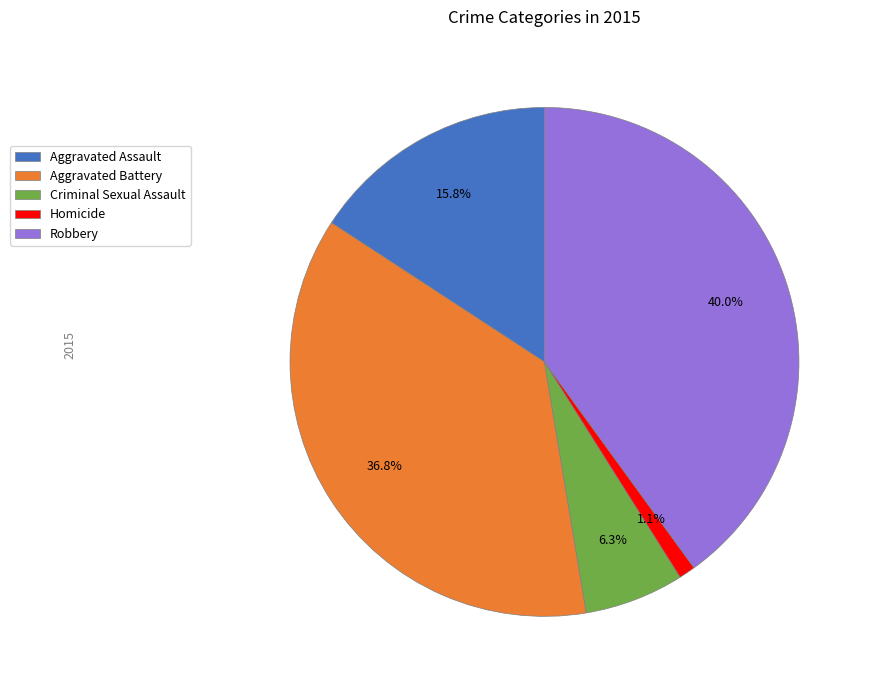

What percentage do Robbery and Aggravated Assault together represent?

55.8%